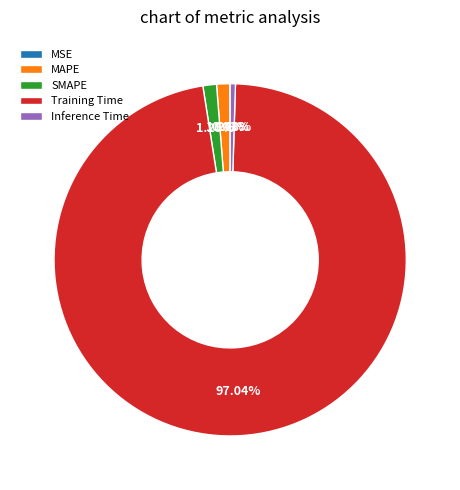

Which slice is the largest?

Training Time